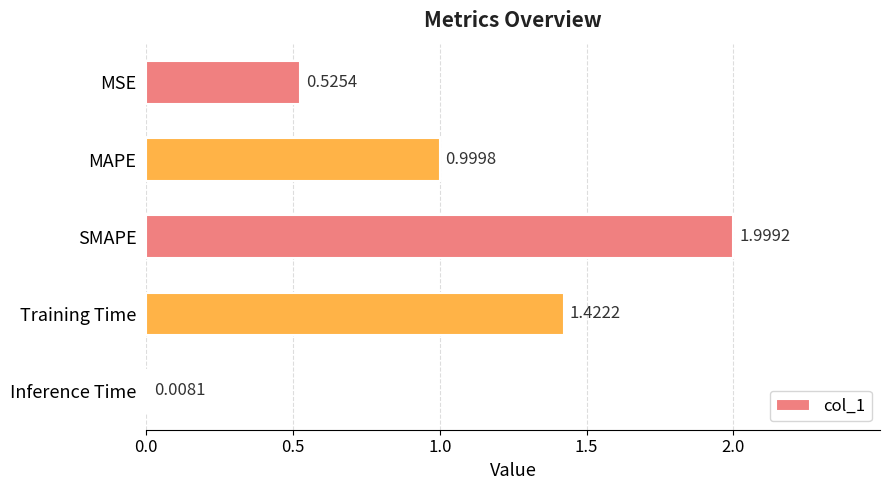

Rank the categories by value from lowest to highest.

Inference Time, MSE, MAPE, Training Time, SMAPE